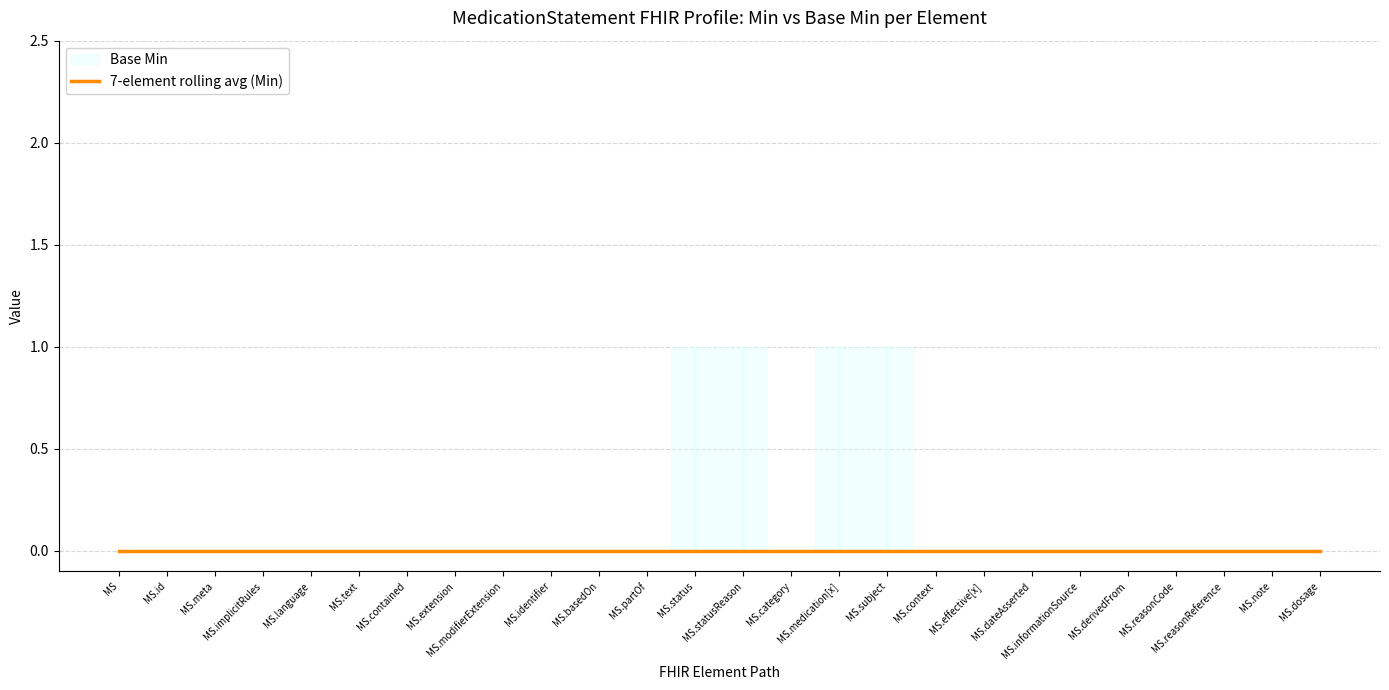

What is the label of the 23rd point from the right?

MedicationStatement.implicitRules